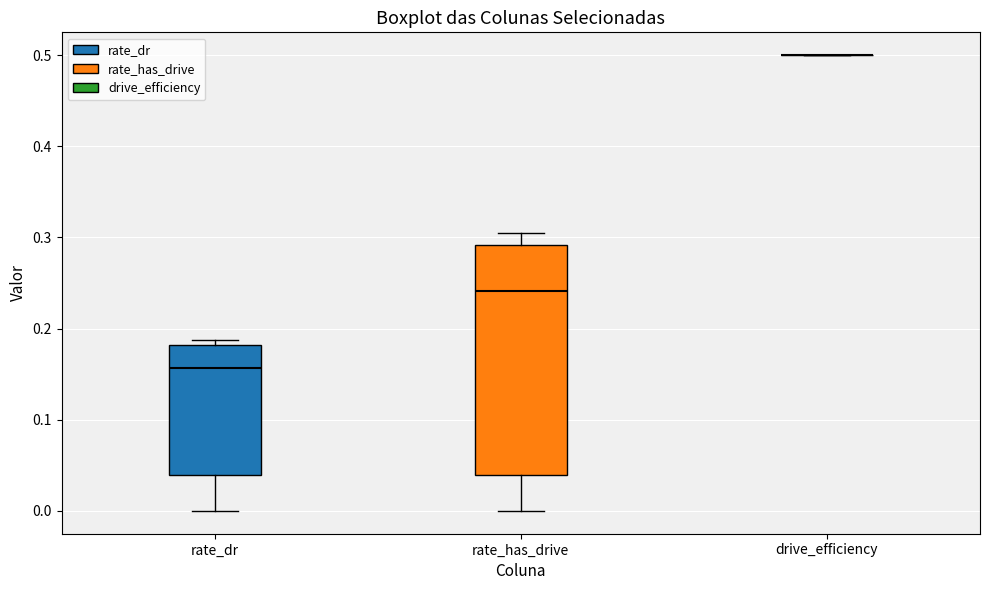

Comparing the boxes themselves (not the whiskers), which one is the tallest?

rate_has_drive